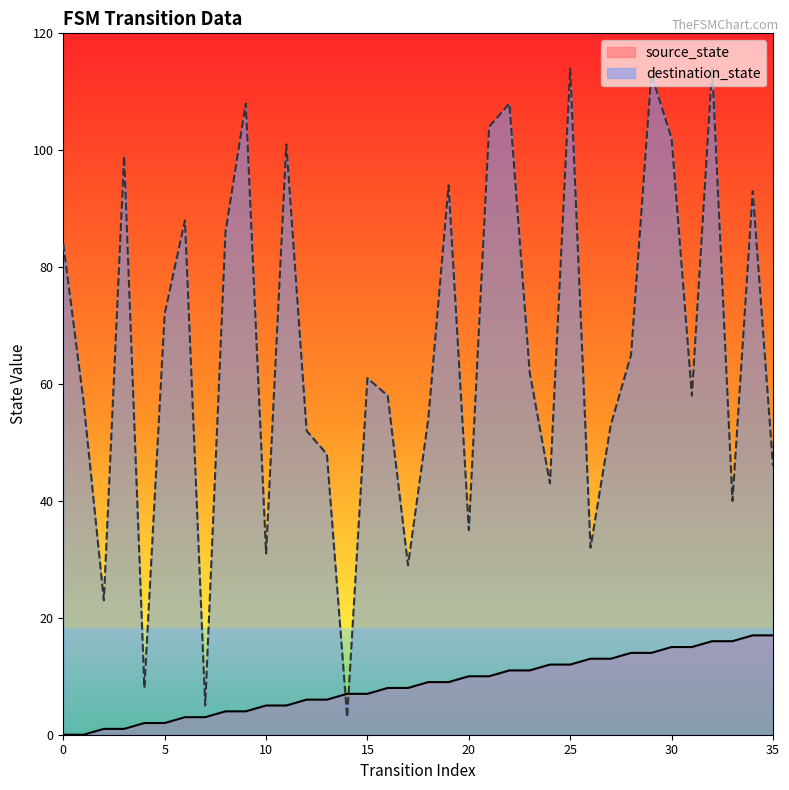

How many values in the source_state series exceed 9?

16